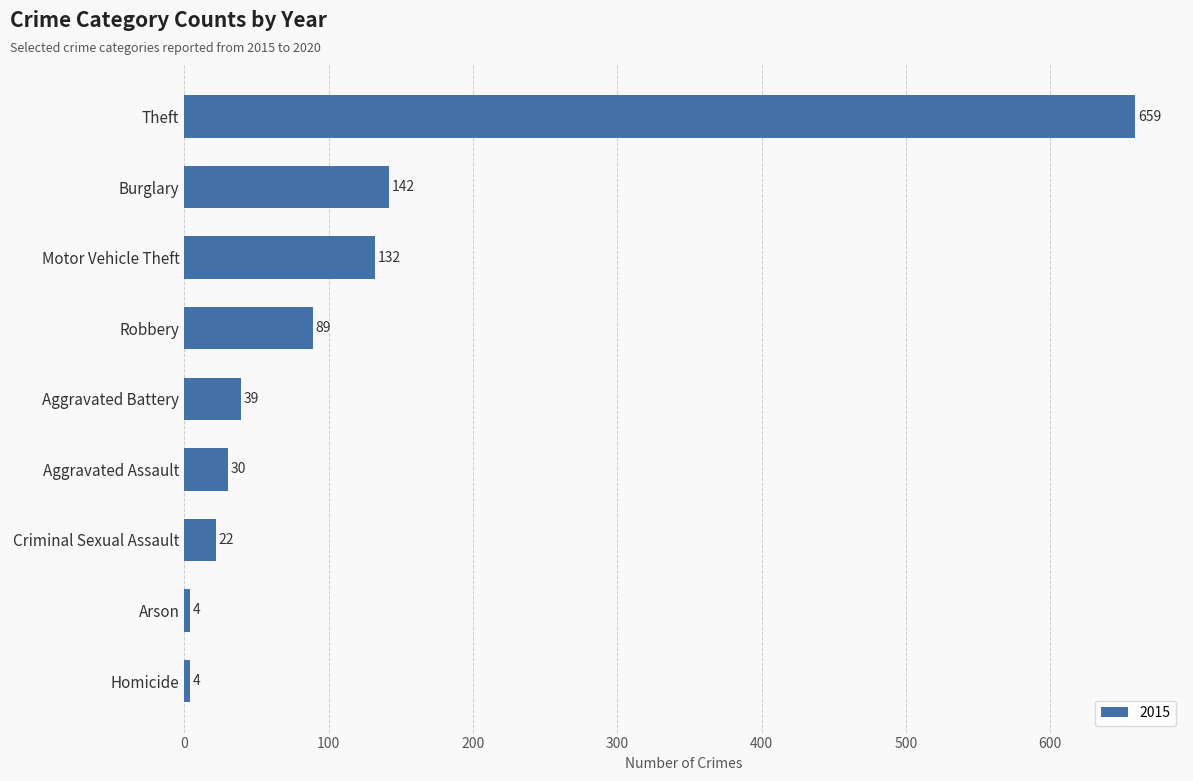

Is it true that the value at Theft is 890?

False